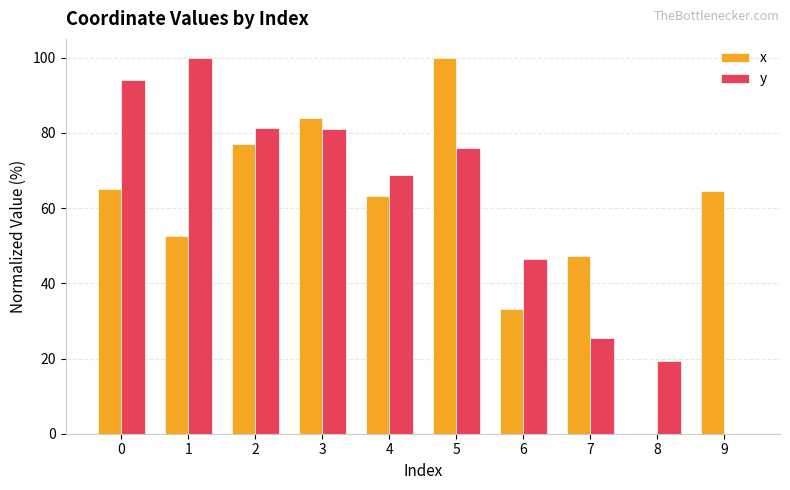

At which label does y reach its peak?

1